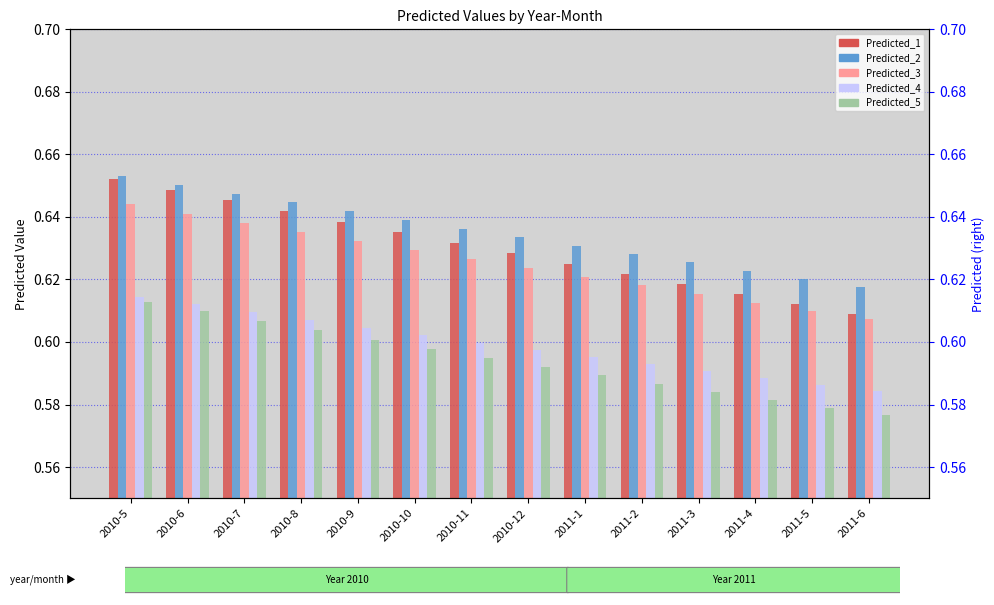

What are all the series names shown in the legend?

Predicted_1, Predicted_2, Predicted_3, Predicted_4, Predicted_5